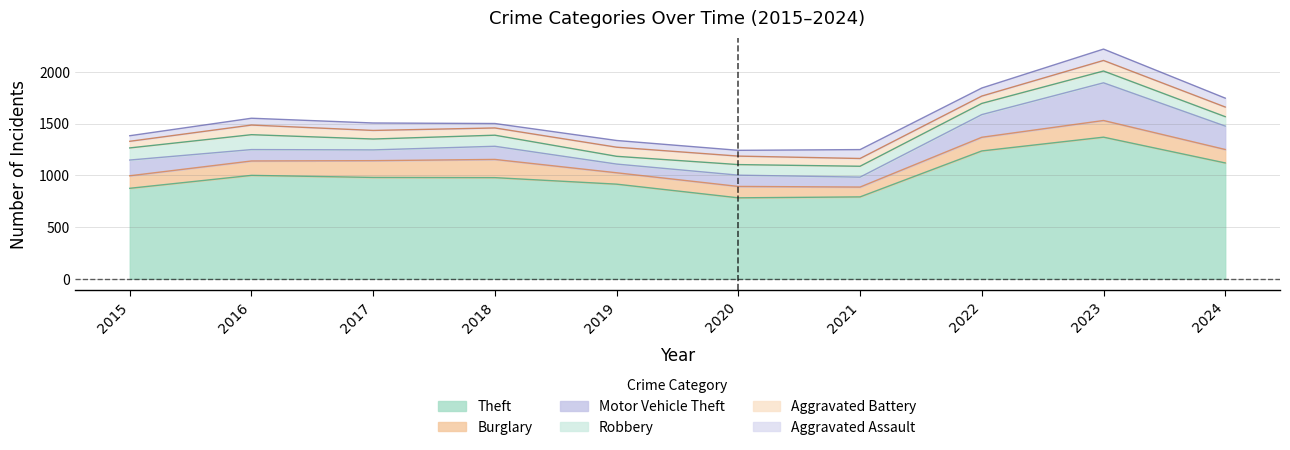

At which label is Aggravated Battery closest to 83?

2017